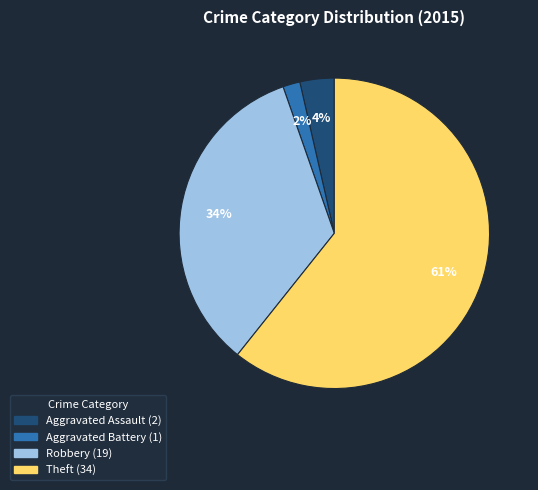

Is there any slice that represents more than half of the pie?

Yes